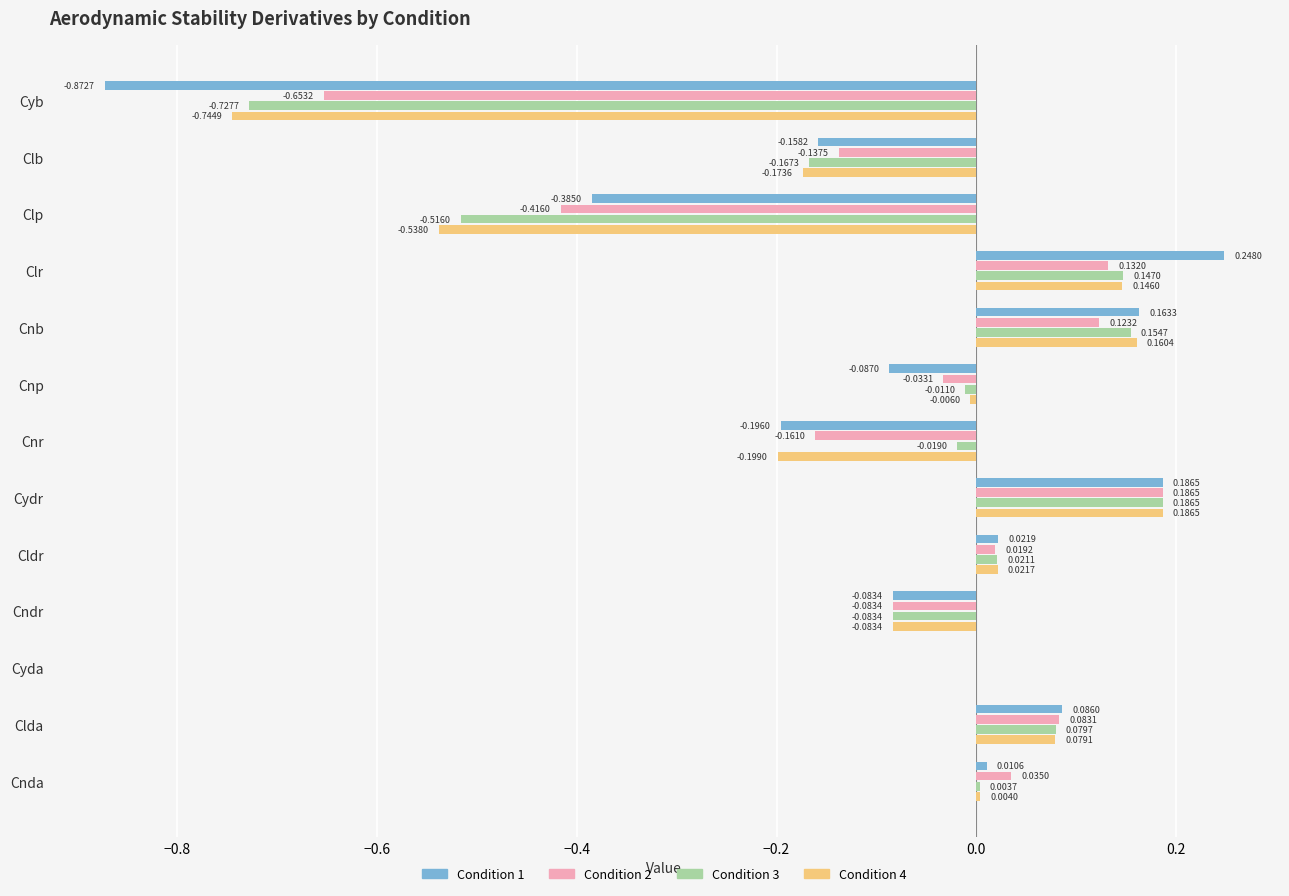

Which category has the highest value in the Condition 2 series?

Cydr